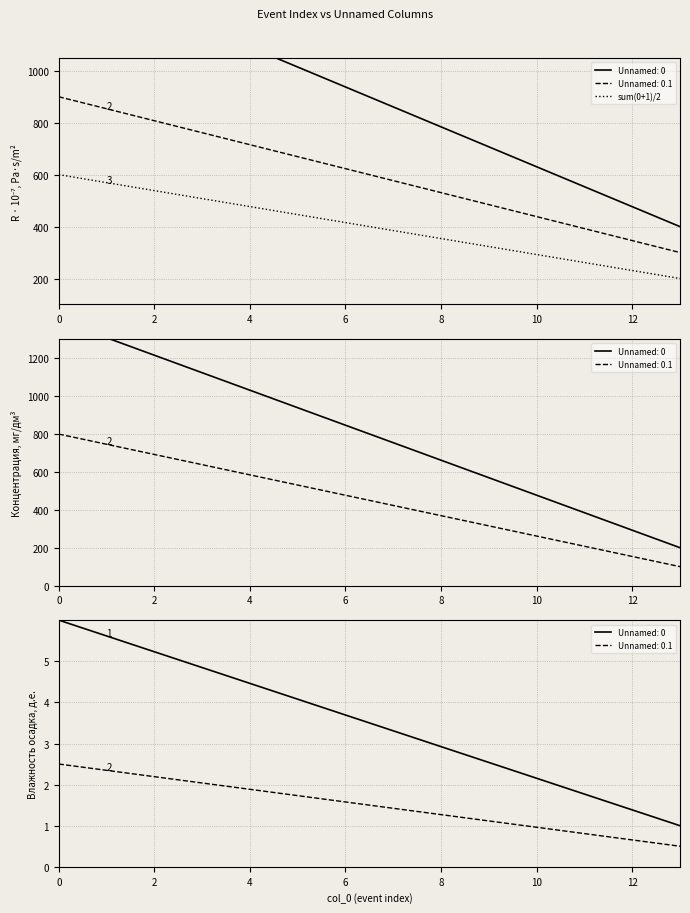

How many values are below 415?

7